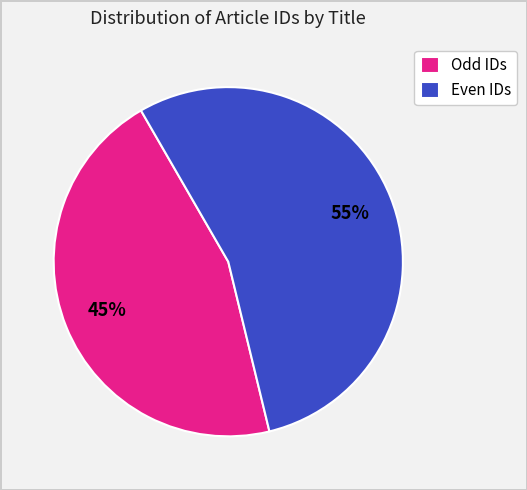

Rank the categories by value from highest to lowest.

Even IDs, Odd IDs